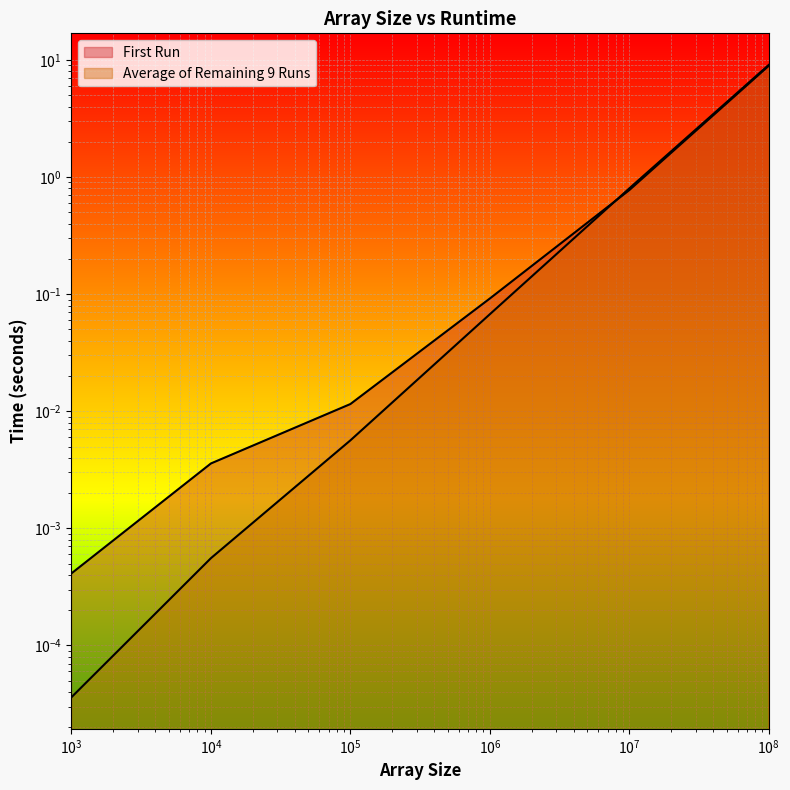

What is the average value of the Average of Remaining 9 Runs series?

1.7